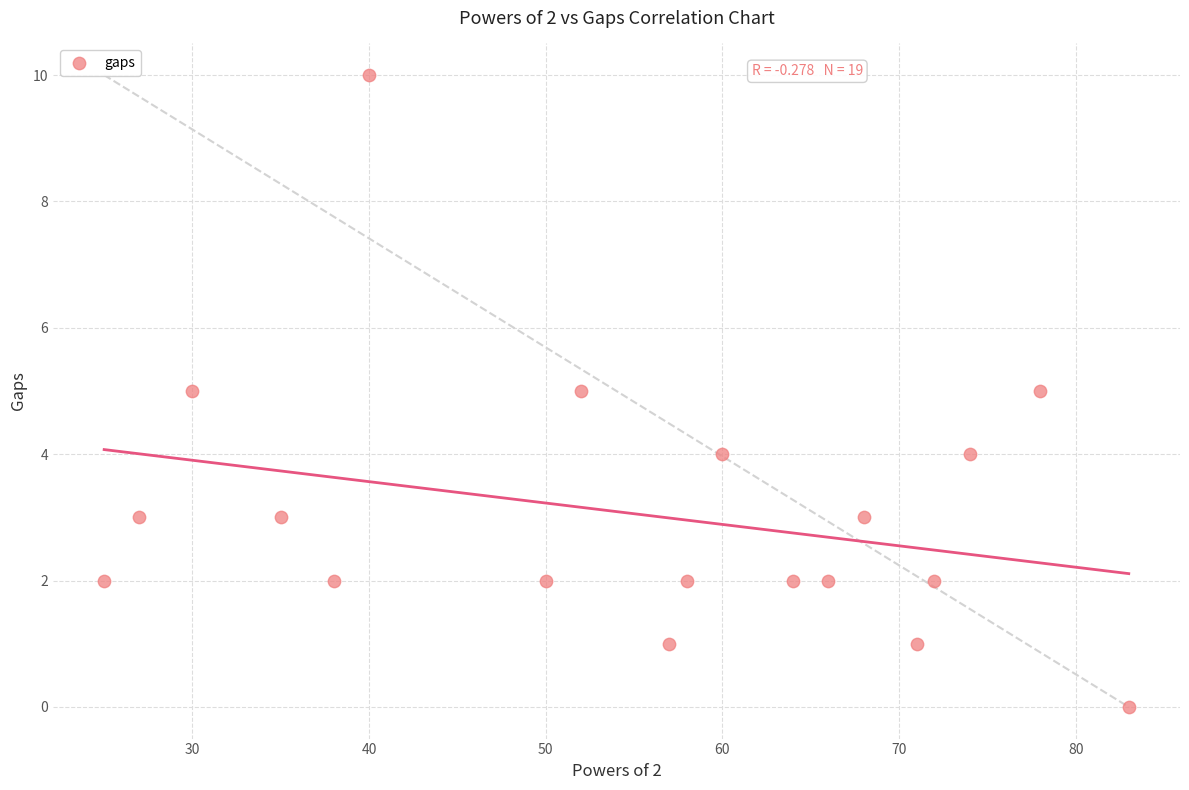

What is the range of Y values (max minus min)?

10